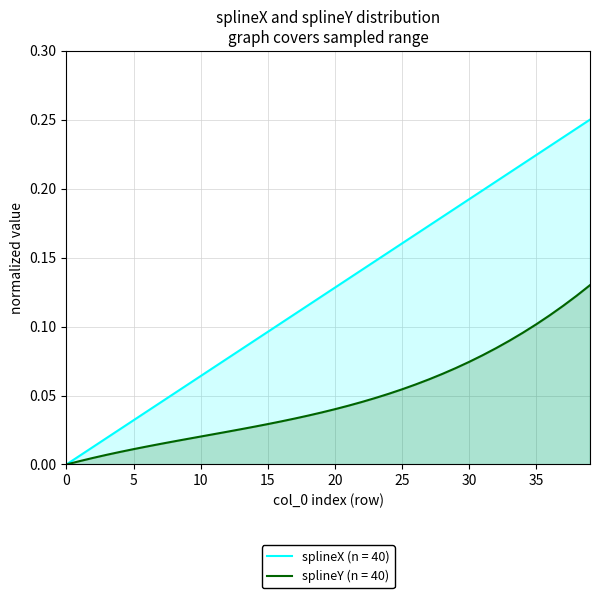

How many lines are shown in the chart?

2